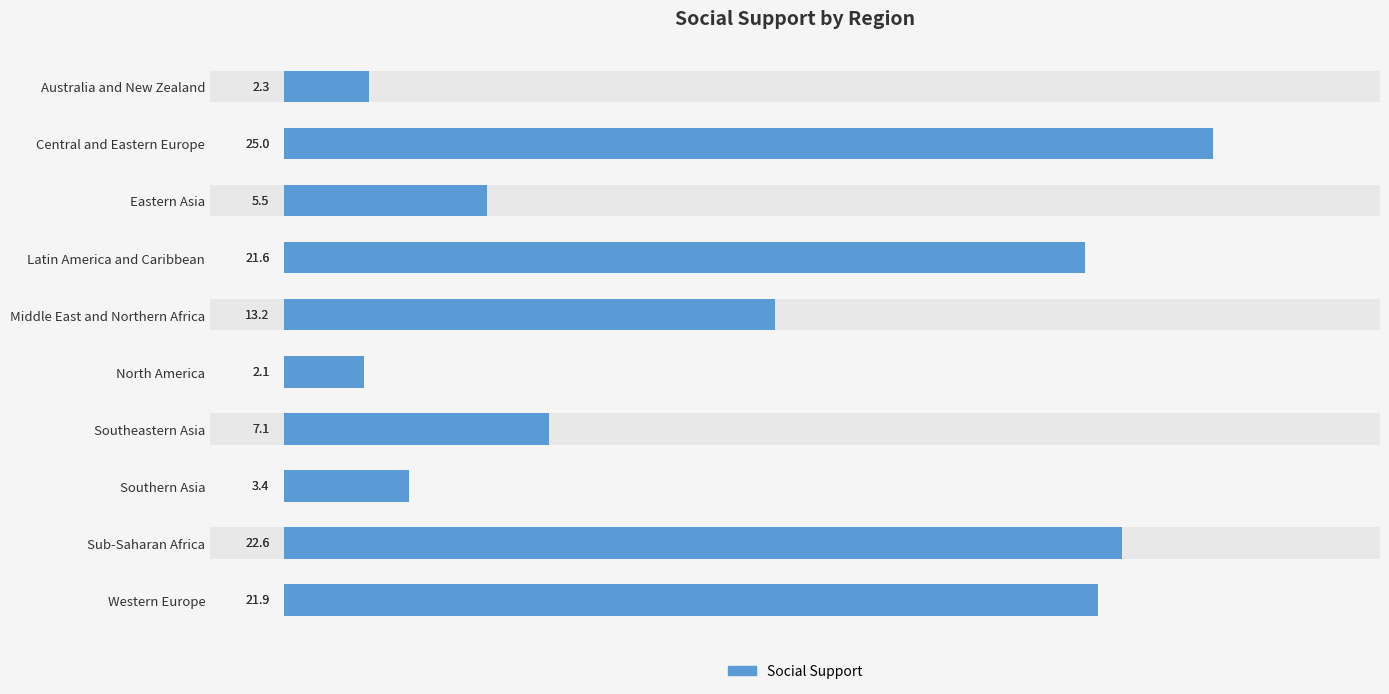

What is the sum of all values?

124.6